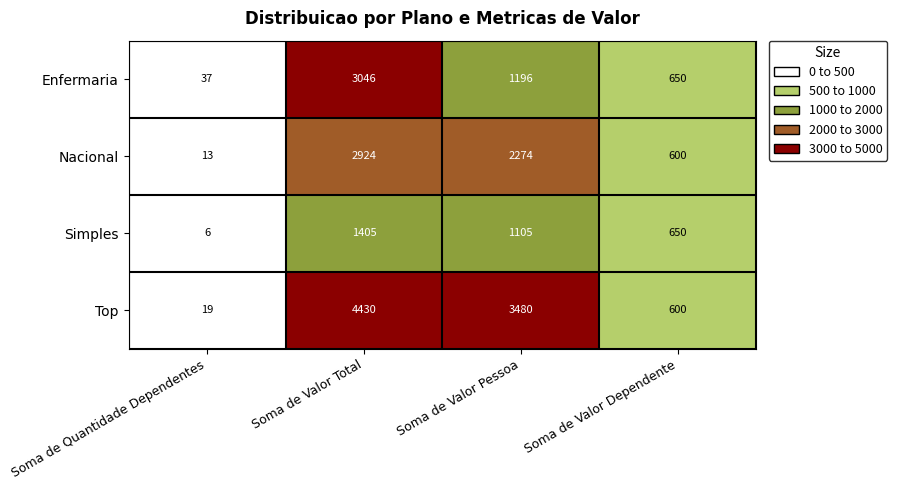

Between Soma de Valor Total and Soma de Valor Dependente, which series saw the biggest shift?

Top